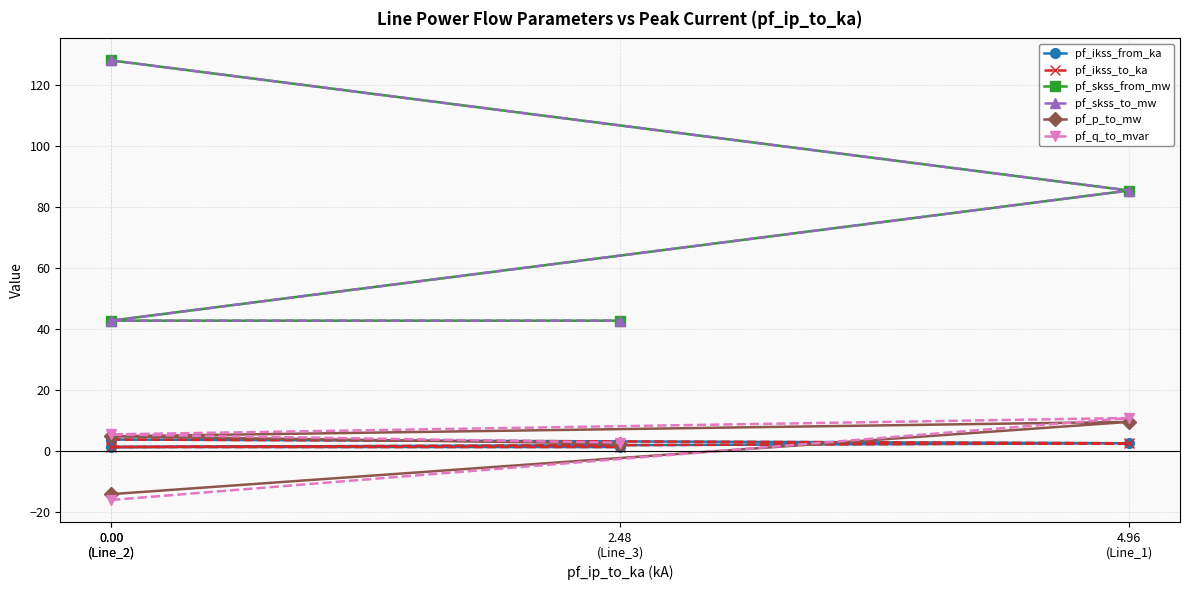

What is the difference between the maximum and minimum values in the pf_skss_to_mw series?

85.4